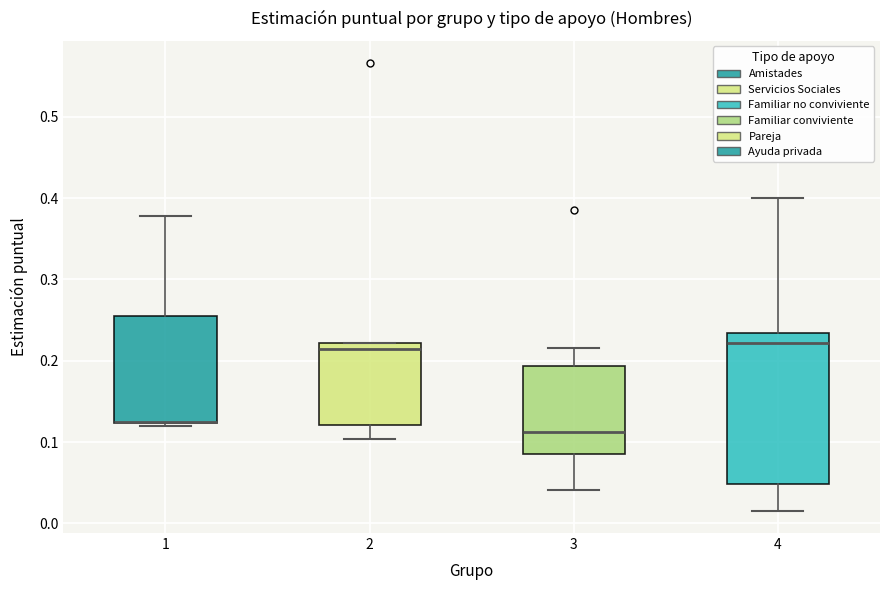

Reading left to right, read every box against the y-axis: the position of its median line, the range the box covers, and the ends of its whiskers. The values are not printed on the chart, so give them approximately, as read against the axis.

1: median 0.12 (drawn on the box's lower edge), box 0.12 to 0.25, whiskers 0.12 (just below the box's lower edge) to 0.38
2: median 0.21, box 0.12 to 0.22, whiskers 0.10 to 0.22
3: median 0.11, box 0.08 to 0.19, whiskers 0.04 to 0.22
4: median 0.22, box 0.05 to 0.23, whiskers 0.02 to 0.40